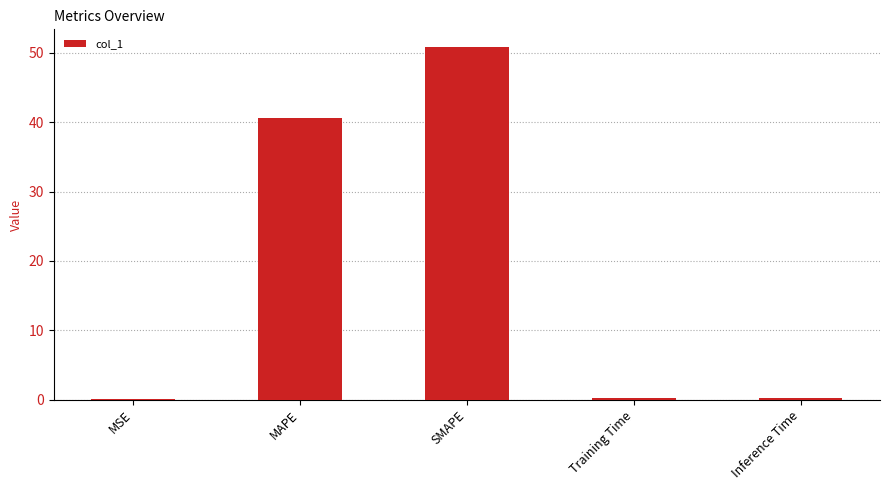

At which label is the value closest to 25?

MAPE